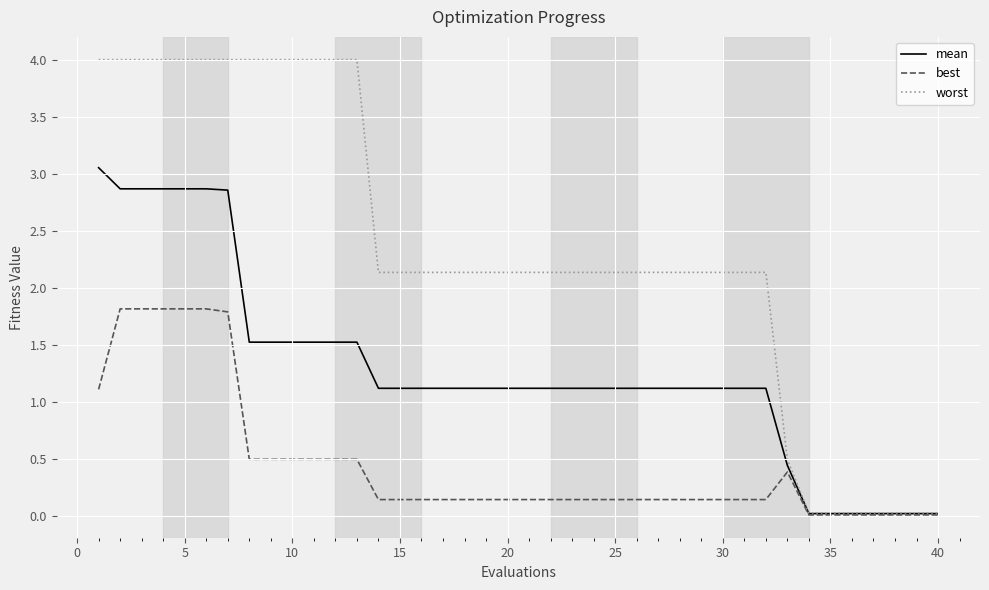

At how many categories does at least one series exceed 3?

13